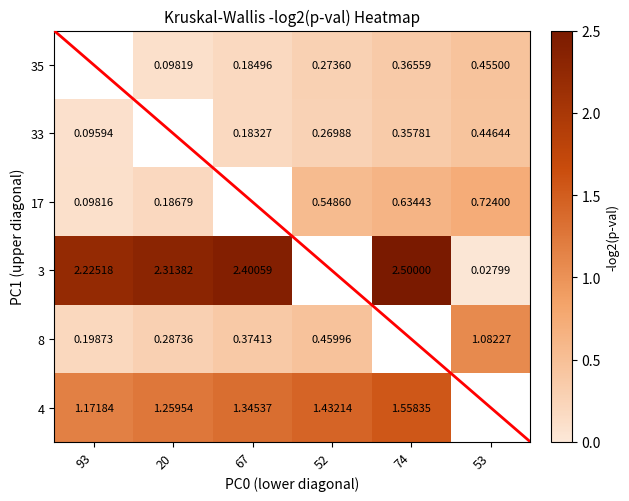

Which series has the widest spread of values?

3